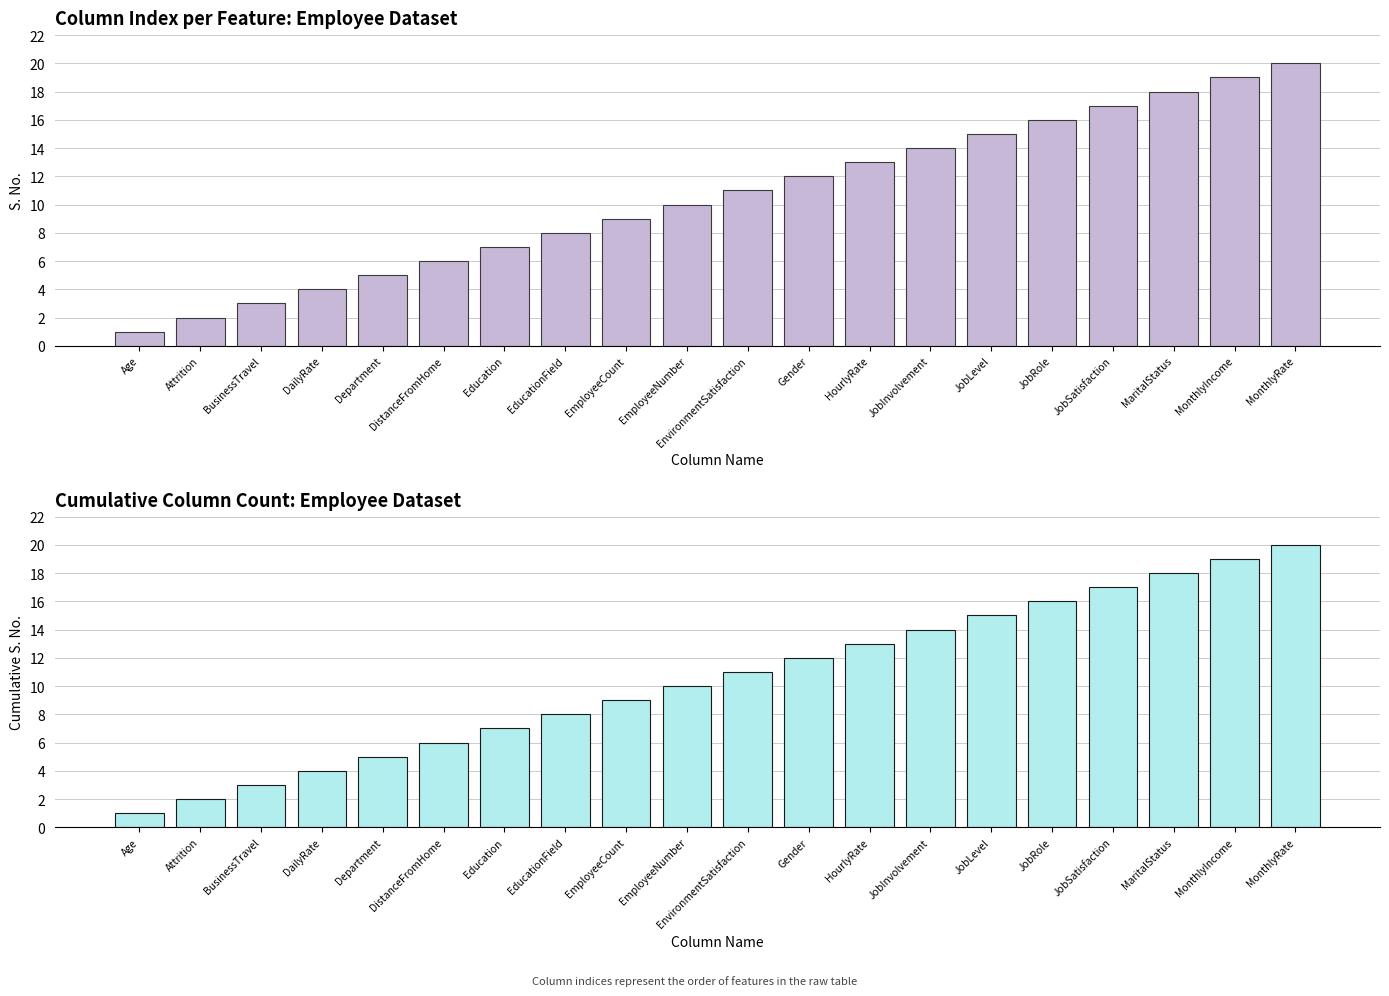

What is the difference between the second highest and minimum values in the Cumulative S. No. series?

18